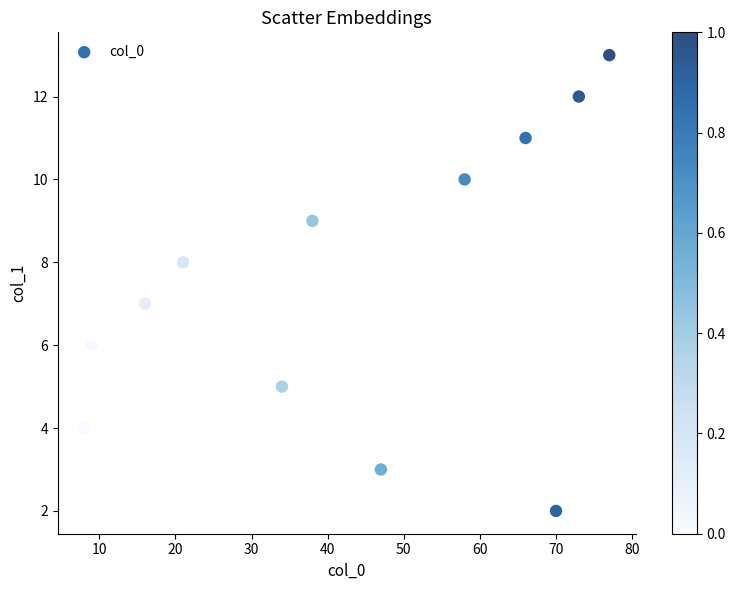

What is the average Y value?

7.5